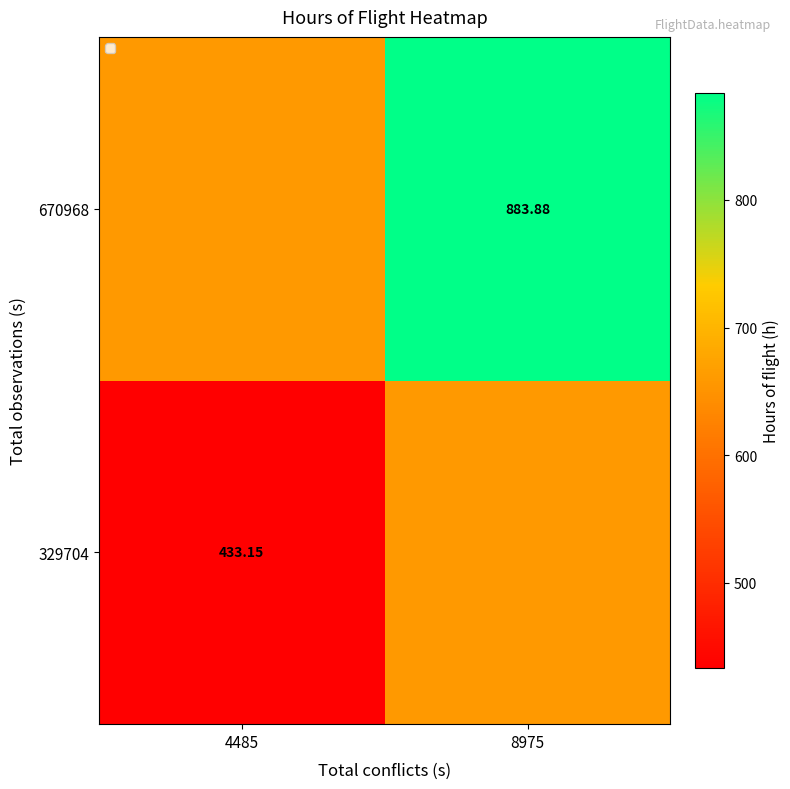

Is the value of 329704 at 4485 greater than the value of 670968 at 8975?

No